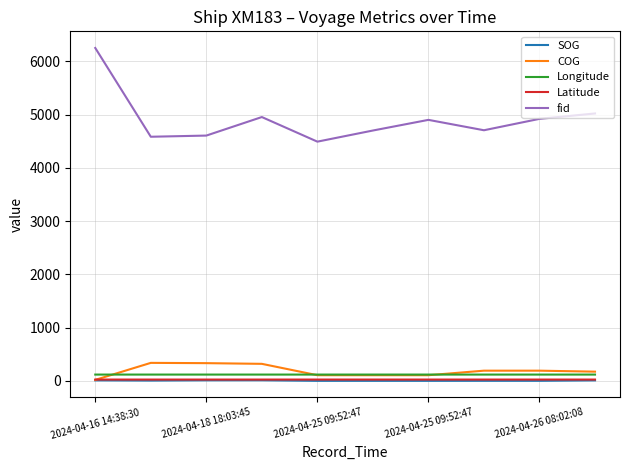

What is the highest value of the fid series?

6251.0